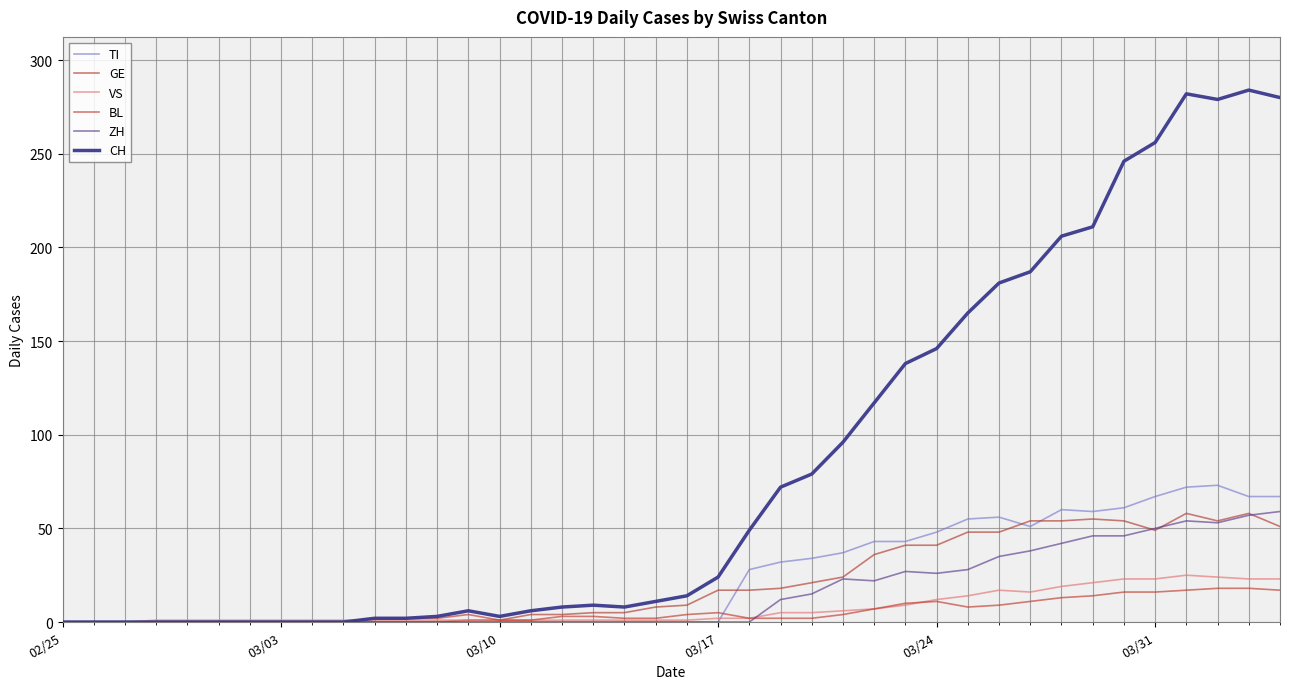

True or false: ZH has more than 0 points higher than both neighbors.

True